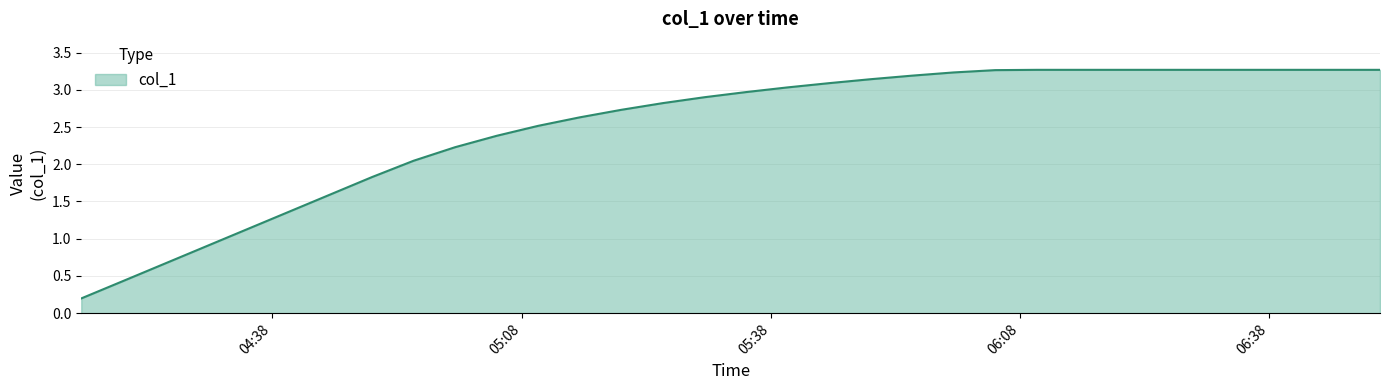

What is the maximum value shown in the chart?

3.3